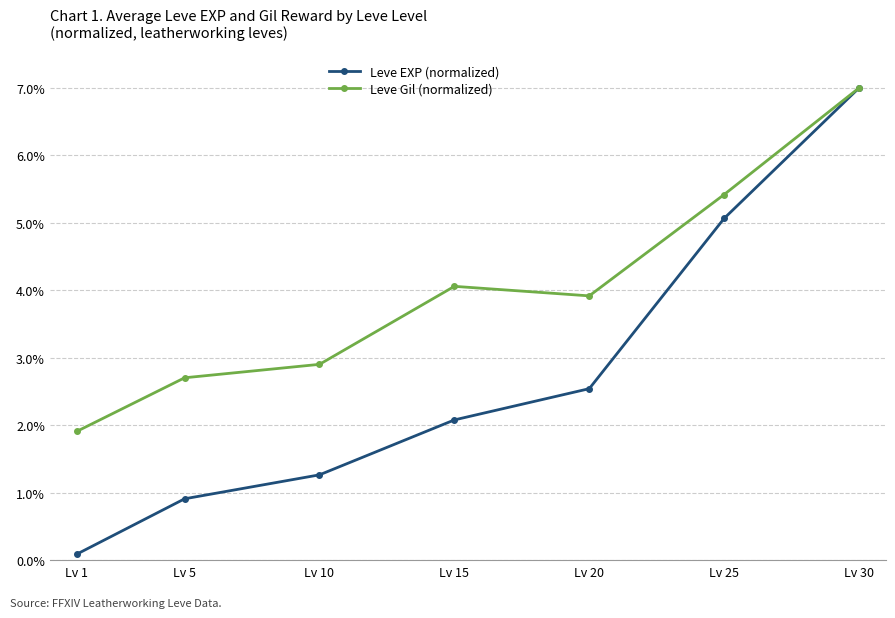

Does the chart display data point markers on the line(s)?

Yes